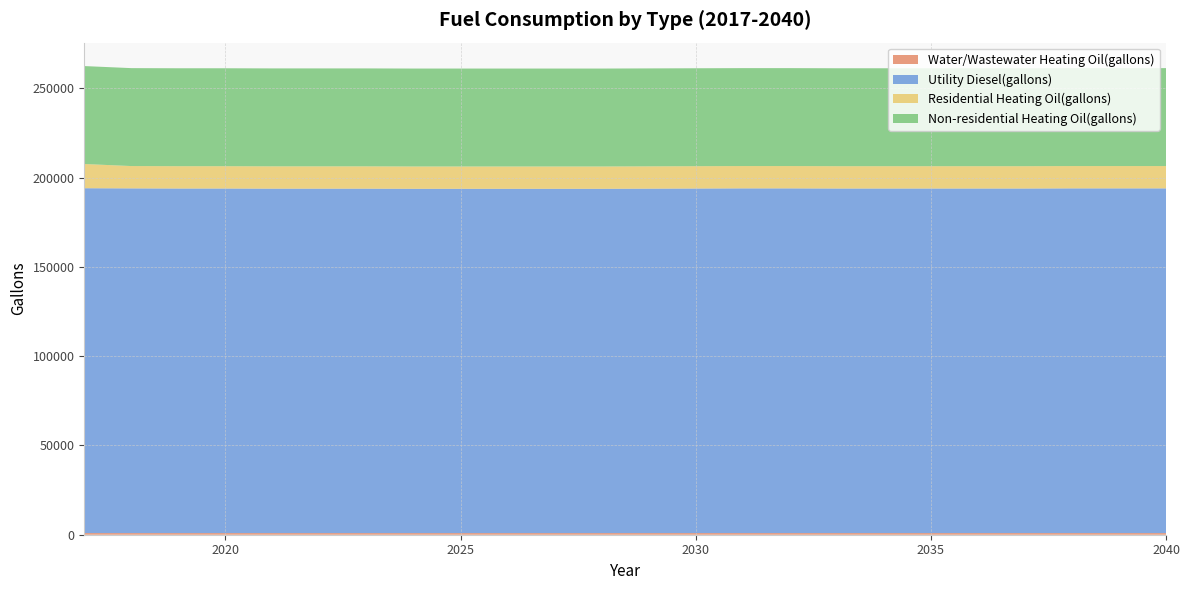

Reading right to left, list all the values displayed in this chart.

Water/Wastewater Heating Oil(gallons): 916.5	916.8	916.8	915.5	913.9	913.3	913.9	915.4	916.8	917.7	915.8	912.8	909.0	909.1	909.2	909.1	909.5	910.2	911.4	912.5	914.2	915.9	917.0	919.9
Utility Diesel(gallons): 193086.4	193086.4	193086.4	193009.9	193009.9	193009.9	193009.9	193009.9	193086.4	193086.4	193009.9	192933.4	192856.8	192856.8	192856.8	192856.8	192856.8	192933.4	192933.4	192933.4	193009.9	193009.9	193086.4	193163.0
Residential Heating Oil(gallons): 12495.7	12495.7	12495.7	12495.7	12495.7	12495.7	12495.7	12495.7	12495.7	12495.7	12495.7	12495.7	12495.7	12495.7	12495.7	12495.7	12495.7	12495.7	12495.7	12495.7	12495.7	12495.7	12495.7	13568.5
Non-residential Heating Oil(gallons): 54854.6	54854.6	54854.6	54854.6	54854.6	54854.6	54854.6	54854.6	54854.6	54854.6	54854.6	54854.6	54854.6	54854.6	54854.6	54854.6	54854.6	54854.6	54854.6	54854.6	54854.6	54854.6	54854.6	54854.6